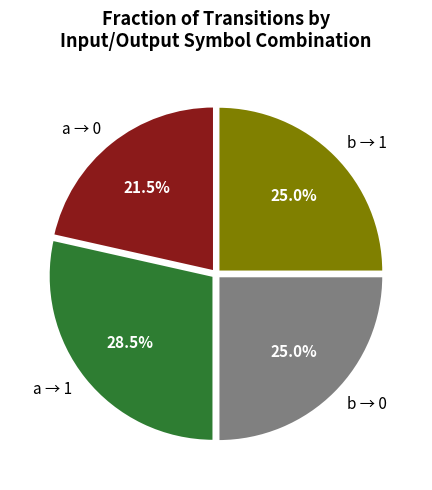

Which category has the smallest portion of the pie?

a → 0